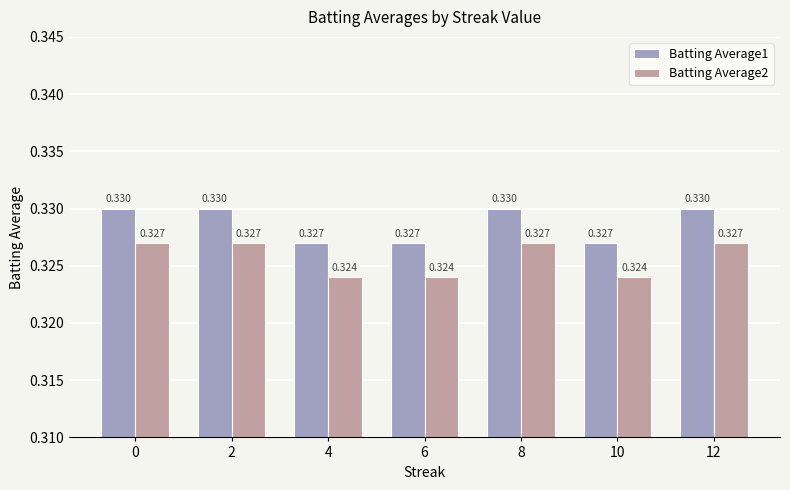

How many bars are there in total?

14